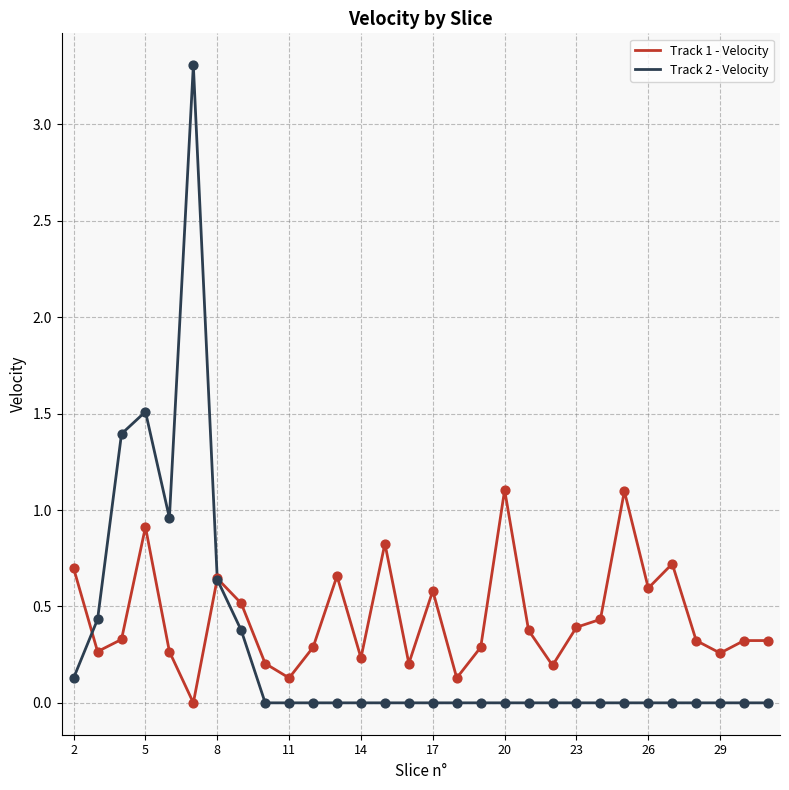

Which series has the largest total across all categories?

Track 1 - Velocity